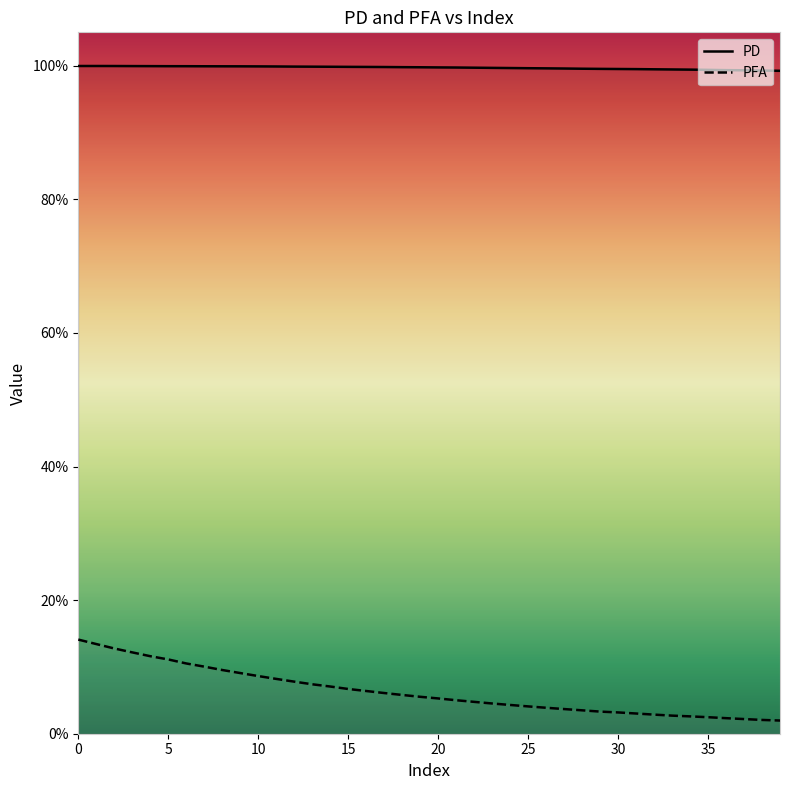

Rank the series by their average value, from lowest to highest.

PFA, PD